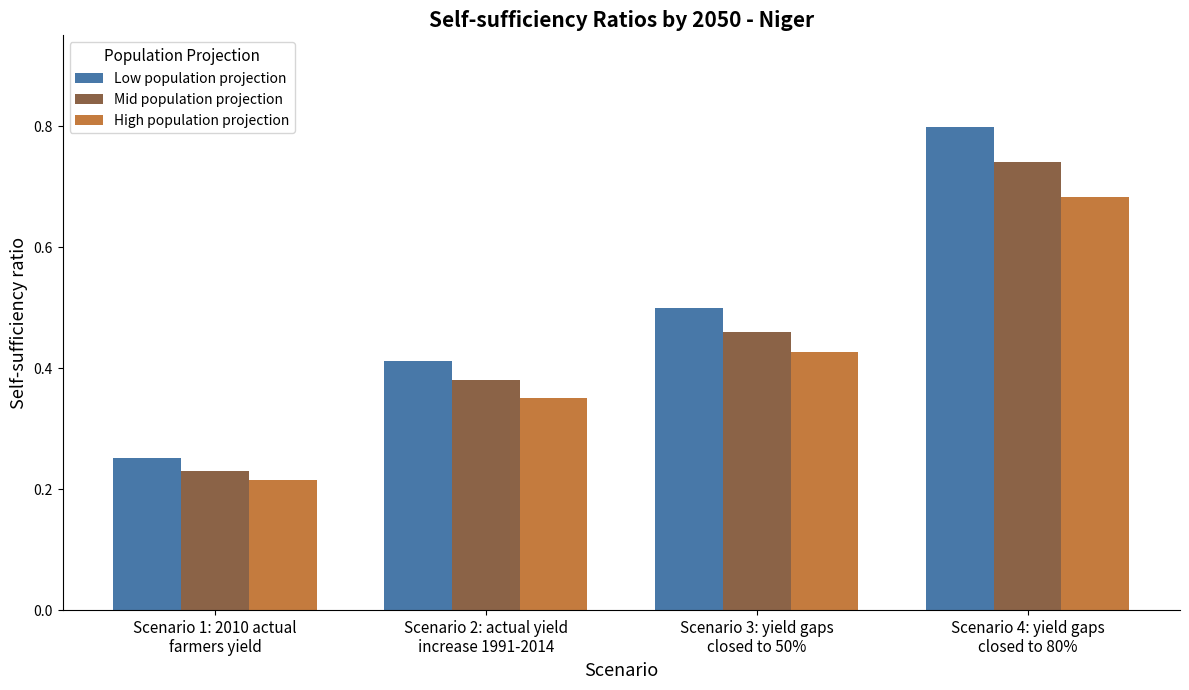

Rank the series by their maximum value, from highest to lowest.

Low population projection, Mid population projection, High population projection